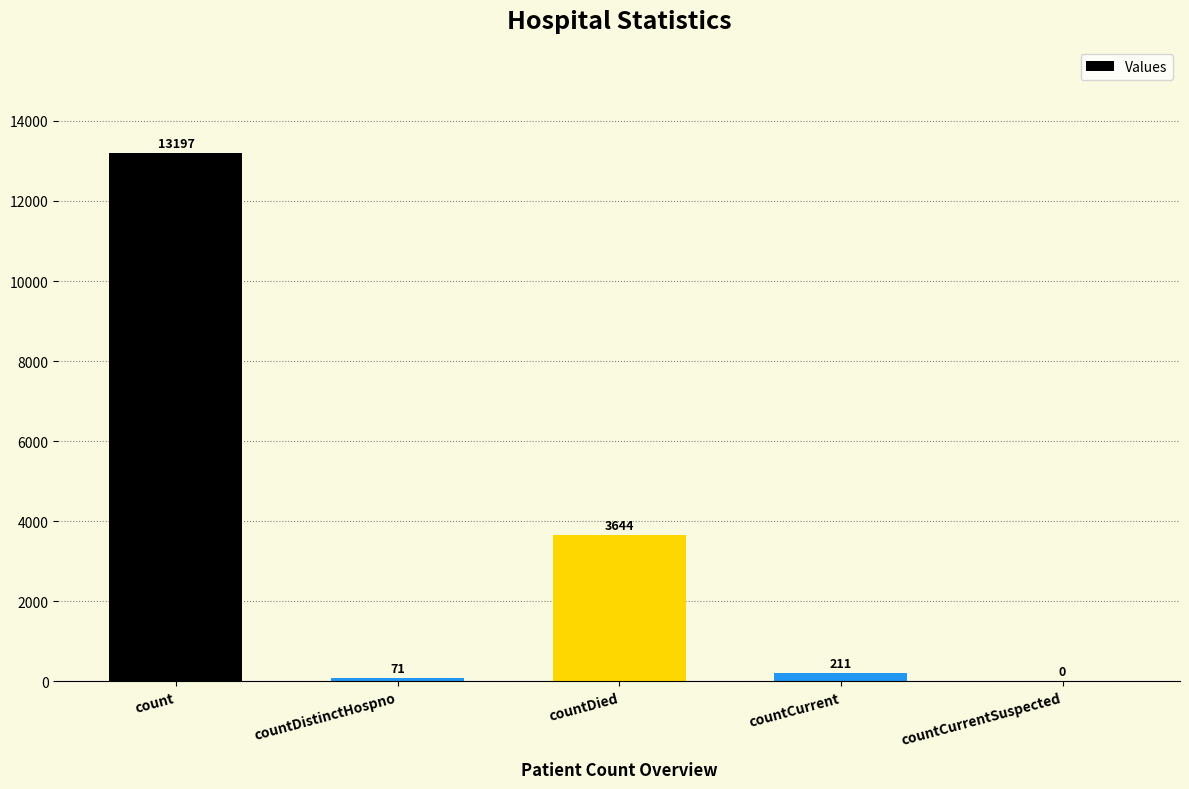

Reading left to right, transcribe all the data shown in this chart.

13197	71	3644	211	0